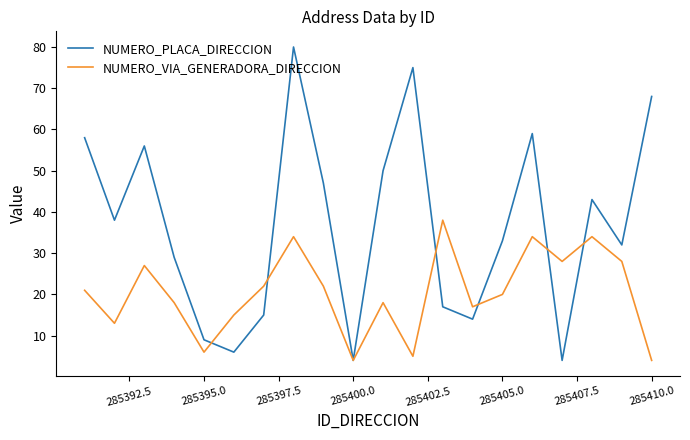

List the series in order of their overall mean, highest first.

NUMERO_PLACA_DIRECCION, NUMERO_VIA_GENERADORA_DIRECCION